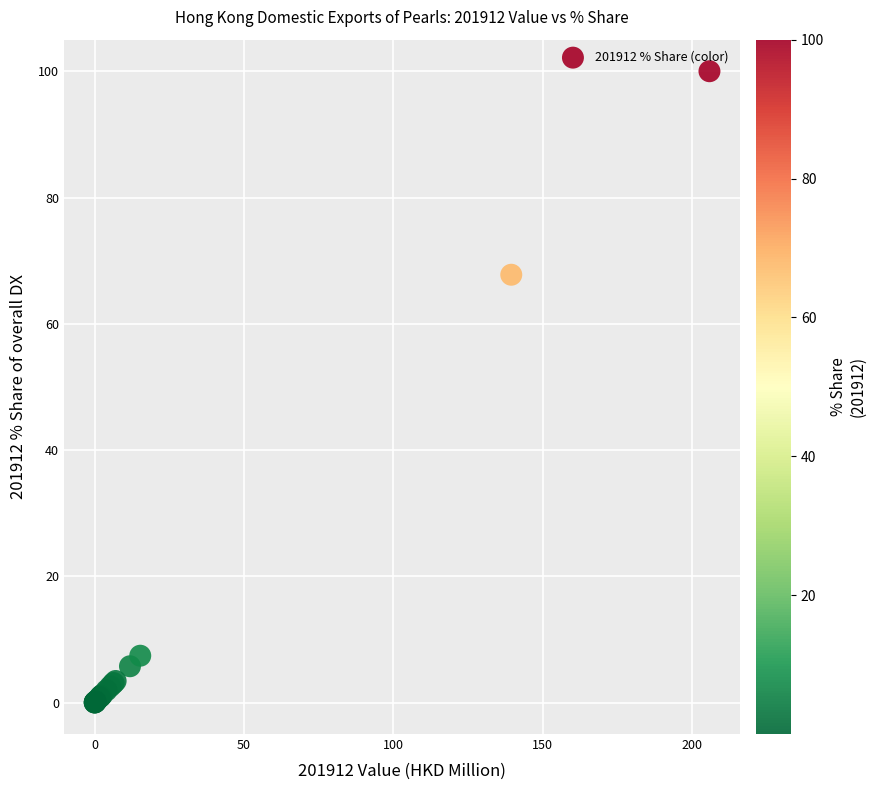

What Y value in the scatter plot is closest to 50?

67.8